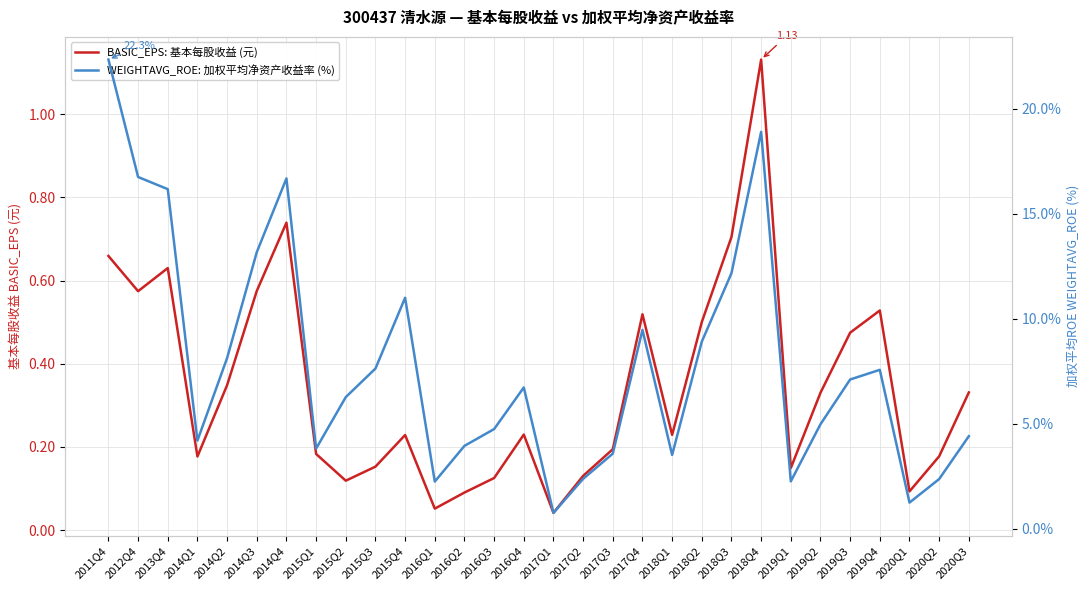

At which category does the chart reach its minimum across all series?

2017Q1